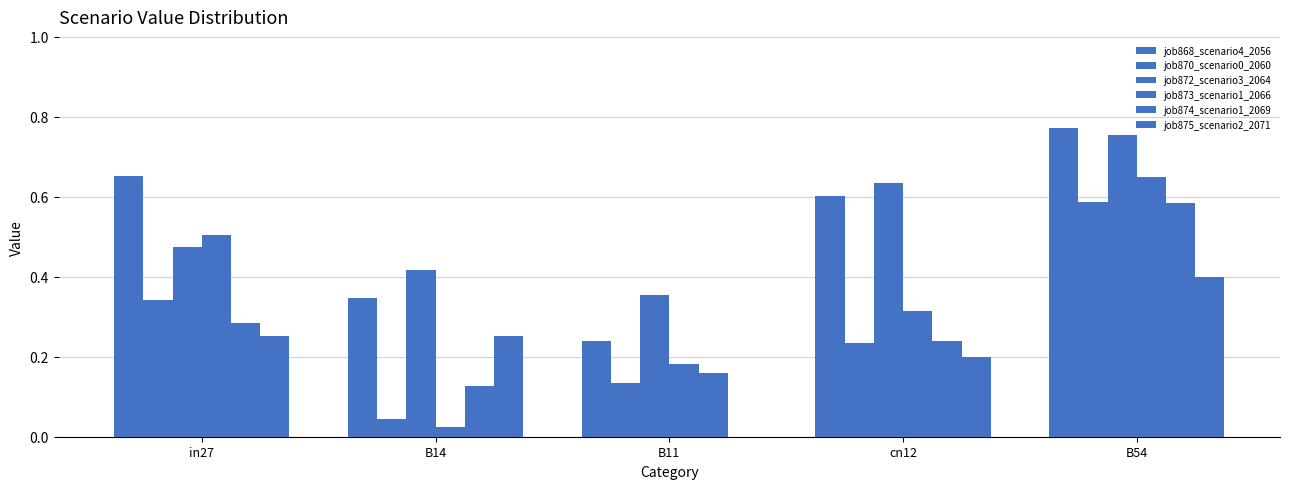

Is the value of job875_scenario2_2071 at in27 greater than the value of job868_scenario4_2056 at B14?

No